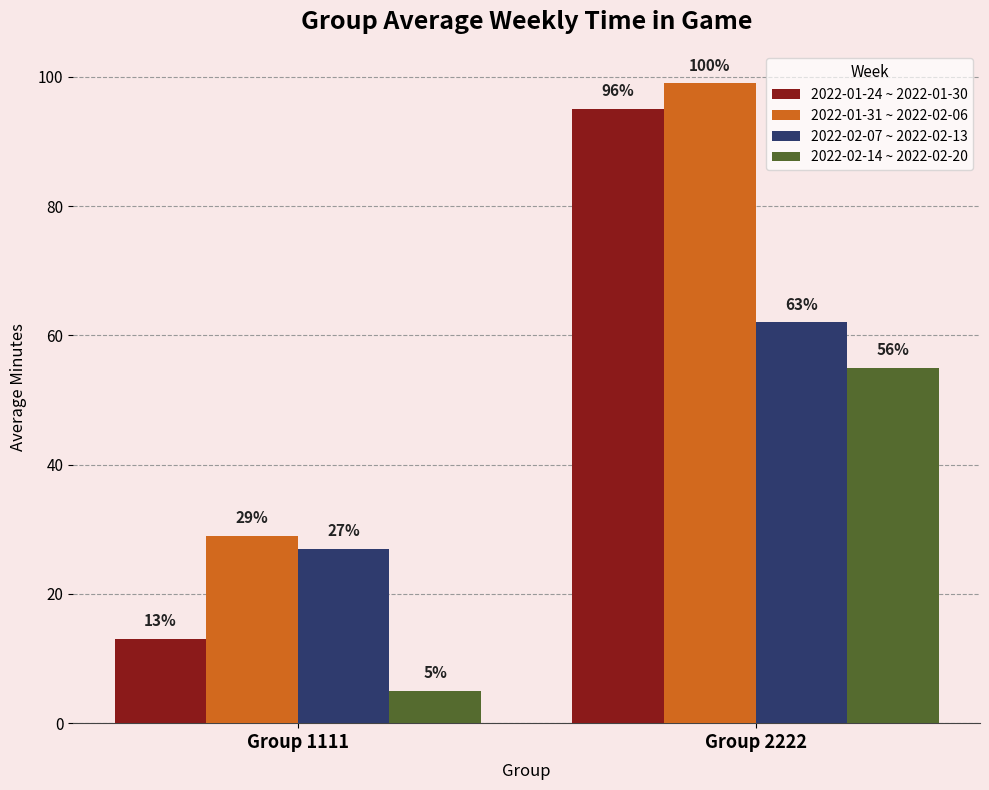

Count the number of data series in this chart.

4